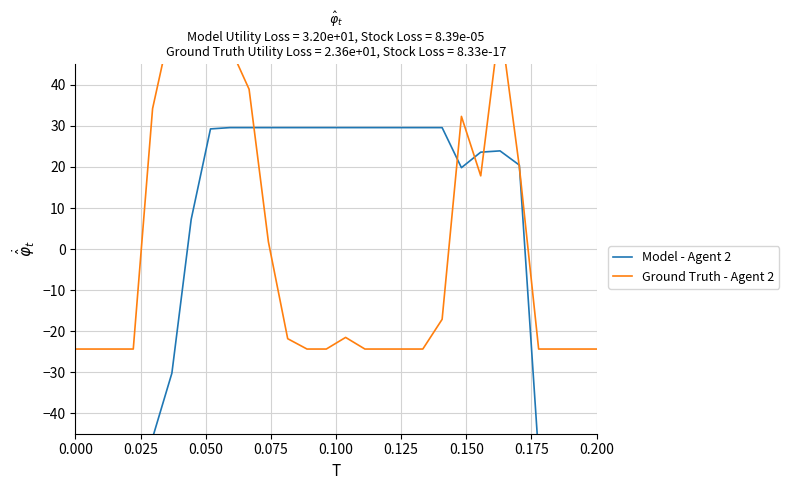

Is the value of Model - Agent 2 at 24 greater than the value of Ground Truth - Agent 2 at 26?

No